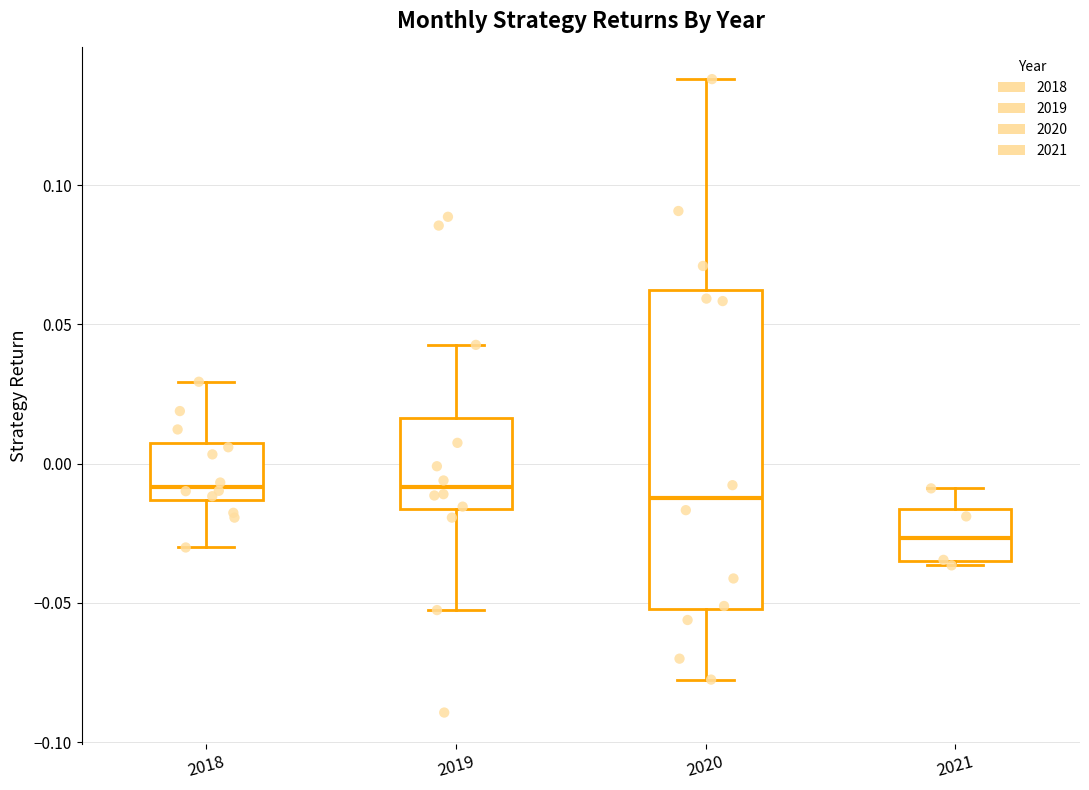

Reading left to right, transcribe this box plot: for each box, give where its median line is, the range the box spans, and where its two whiskers end, as read against the y-axis. The values are not printed on the chart, so give them approximately, as read against the axis.

2018: median -0.010, box -0.015 to 0.005, whiskers -0.030 to 0.030
2019: median -0.010, box -0.015 to 0.015, whiskers -0.055 to 0.045
2020: median -0.010, box -0.050 to 0.060, whiskers -0.080 to 0.140
2021: median -0.025, box -0.035 to -0.015, whiskers -0.035 to -0.010